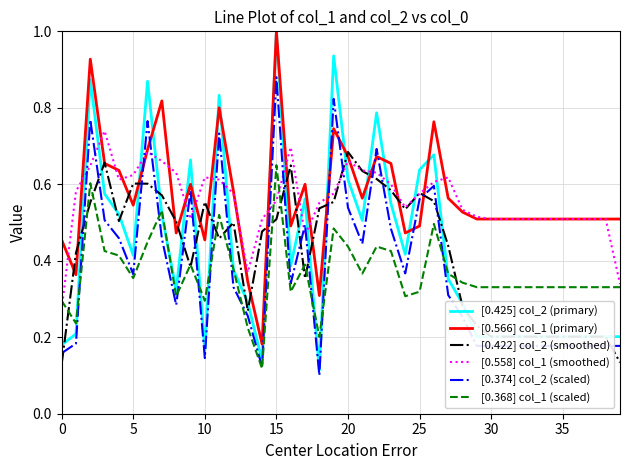

Which series has the largest range (max minus min)?

[0.425] col_2 (primary)